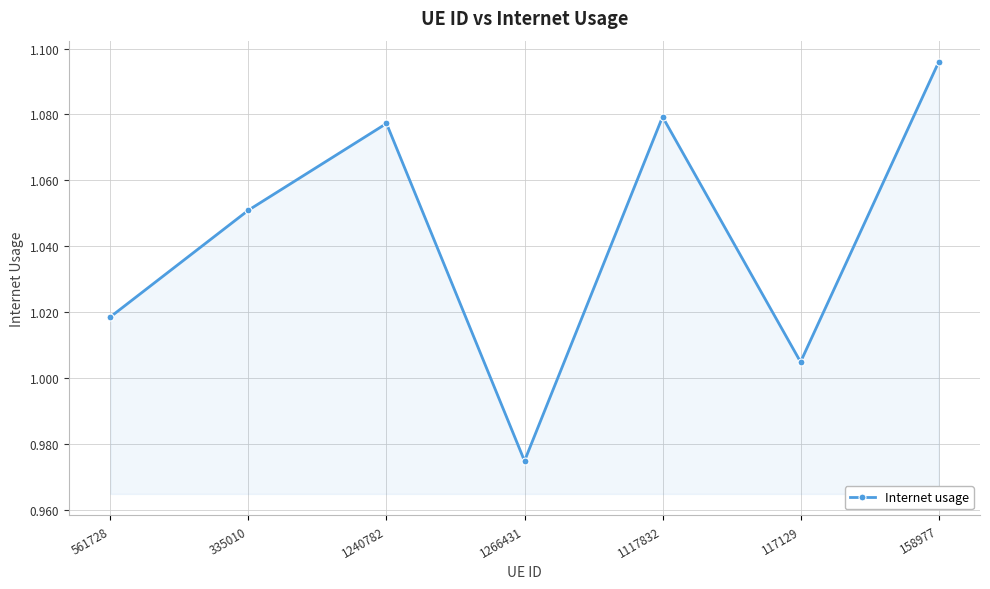

True or false: the data shows 0.6 at 335010.

False